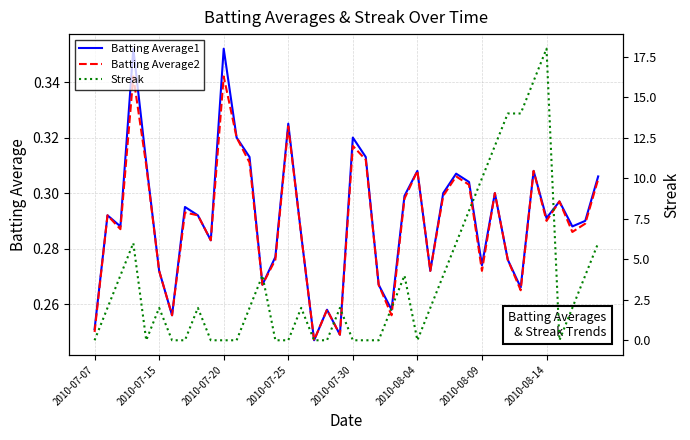

Count the Batting Average1 values in the range 0 to 1.

40